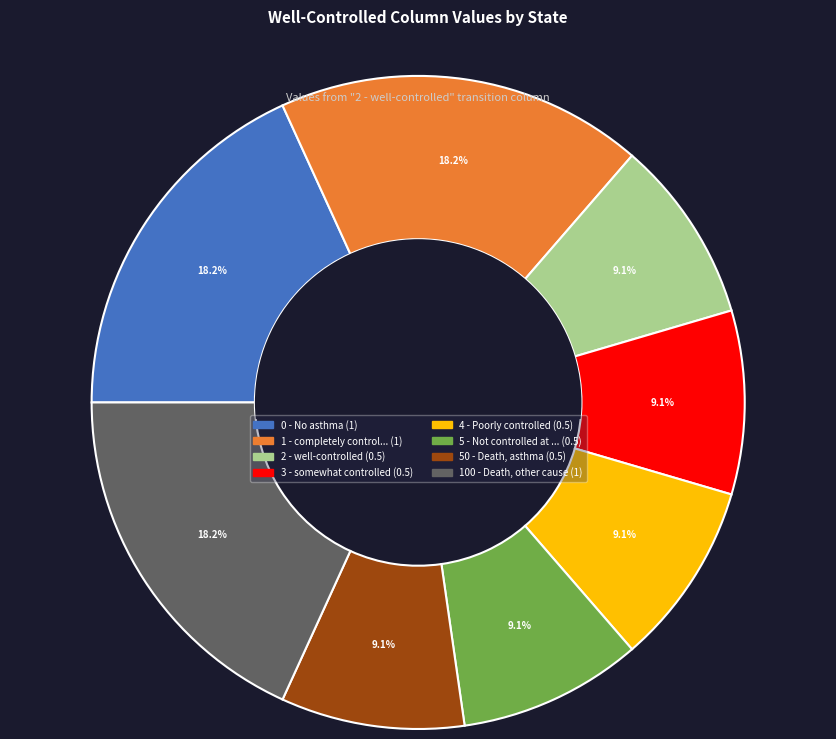

Is there any slice that represents more than half of the pie?

No